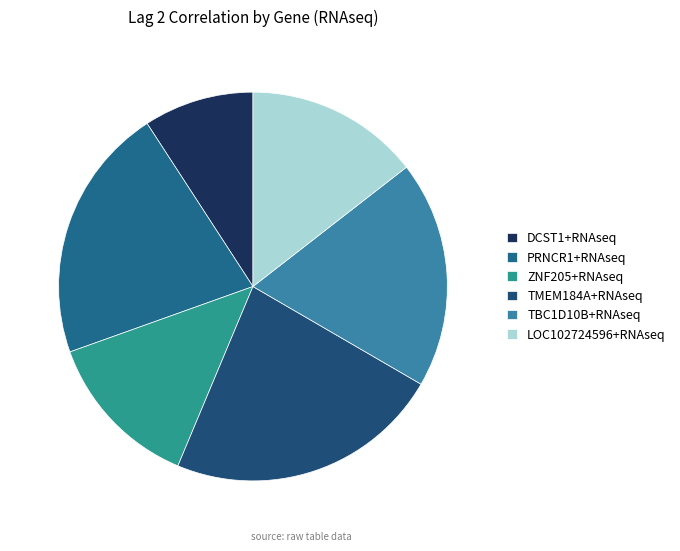

How many segments does this pie chart have?

6